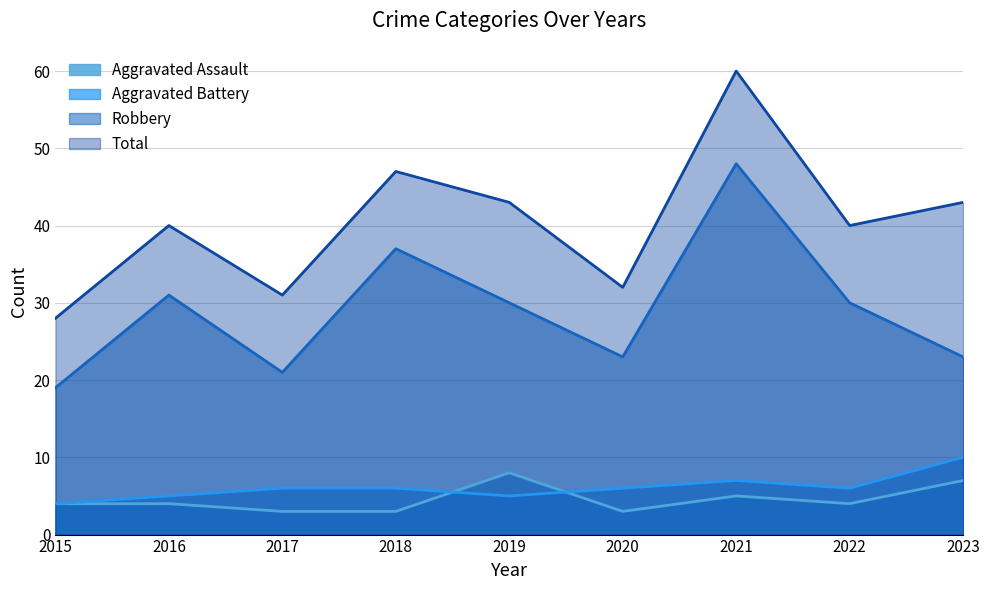

Rank the categories by Aggravated Battery value from lowest to highest.

2015, 2016, 2019, 2017, 2018, 2020, 2022, 2021, 2023